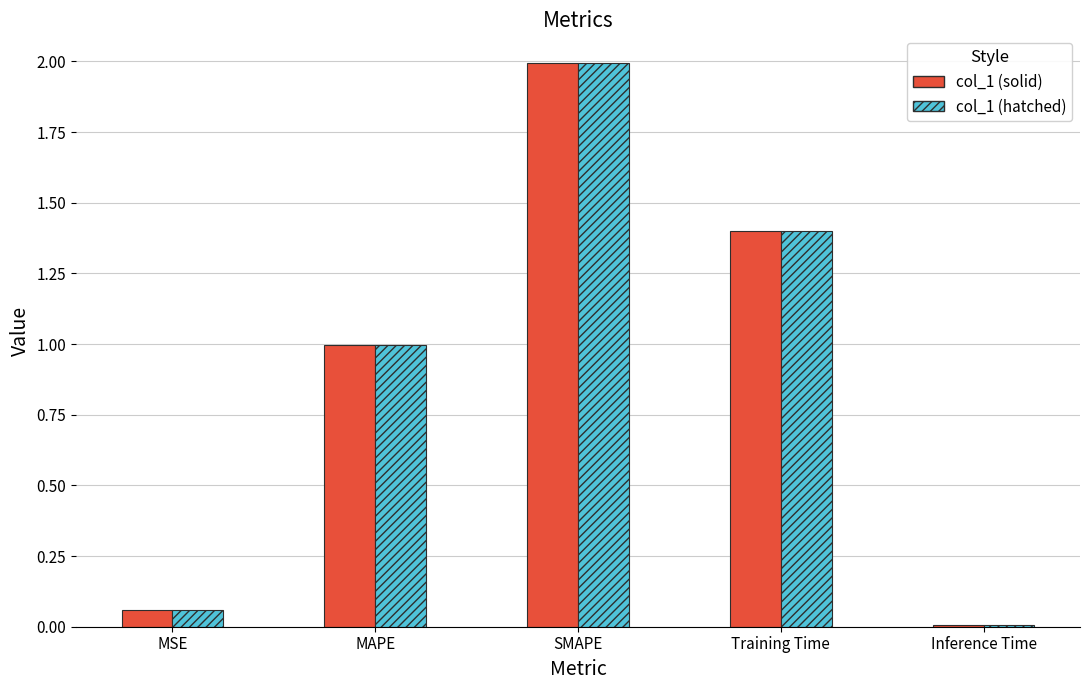

What is the greatest value displayed?

2.0